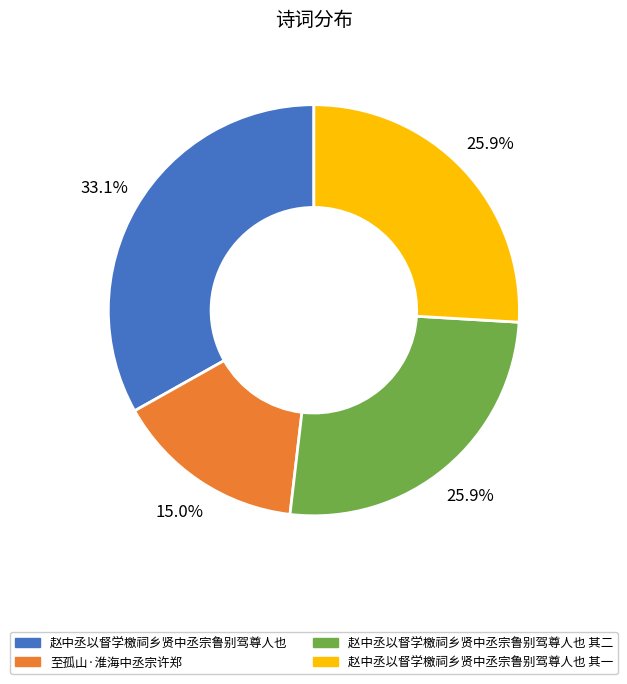

The 至孤山·淮海中丞宗许郑 slice represents 15% of the pie. True or false?

True